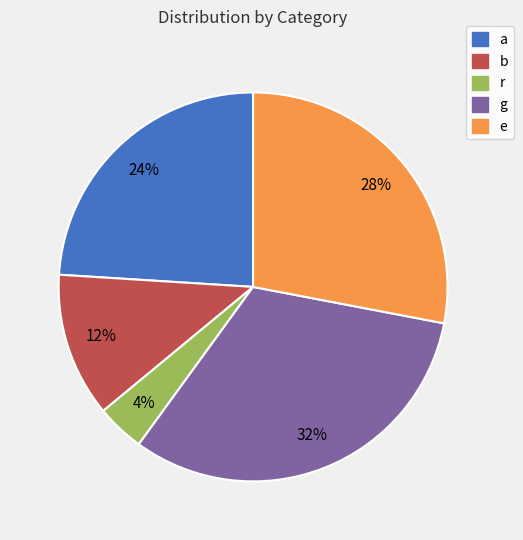

Do r and g together represent more than half of the pie?

No